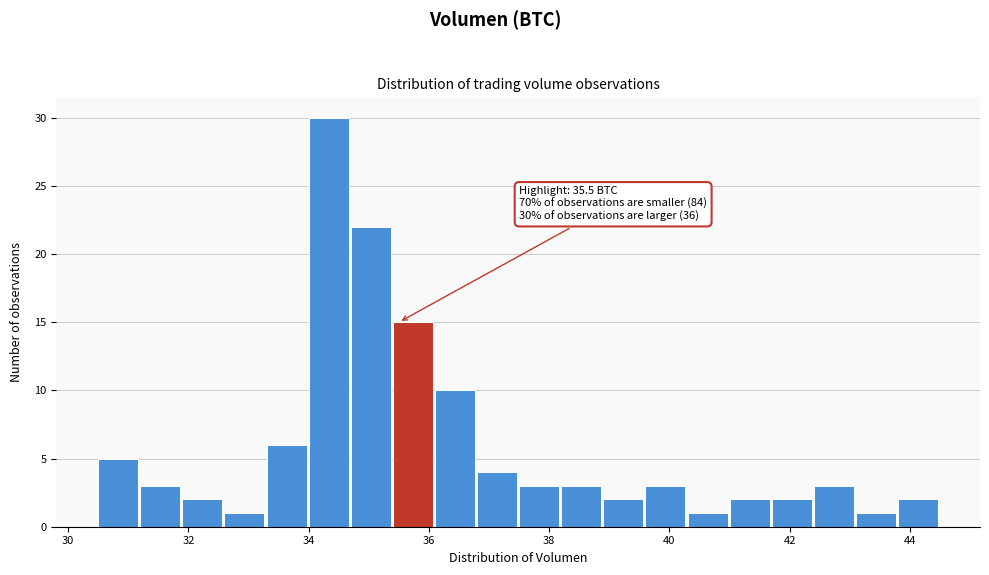

Around what value on the x-axis is the tallest bar? Give the approximate position of its centre, as read against the axis.

34.4